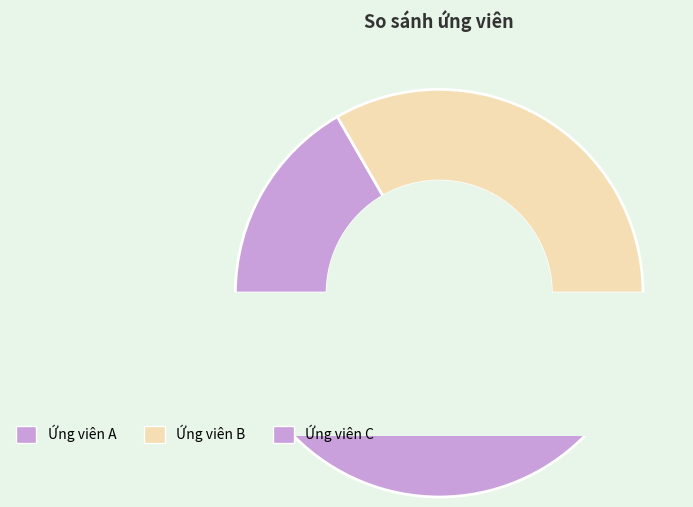

Between Ứng viên B and Ứng viên C, which is larger?

Ứng viên C